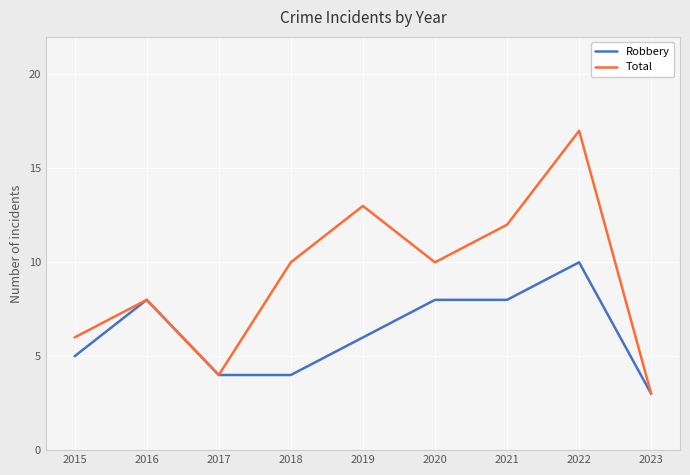

What is the average value of the Robbery series?

6